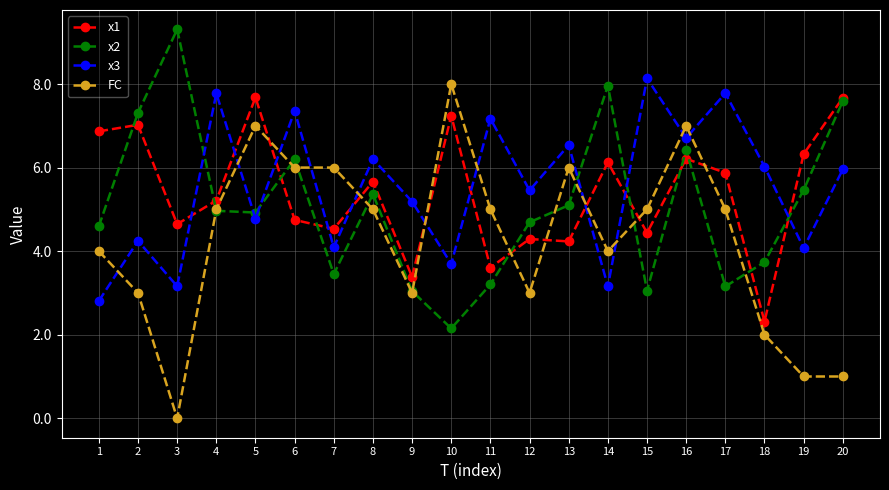

What is the value of the x2 point at the 20th from the left?

7.6